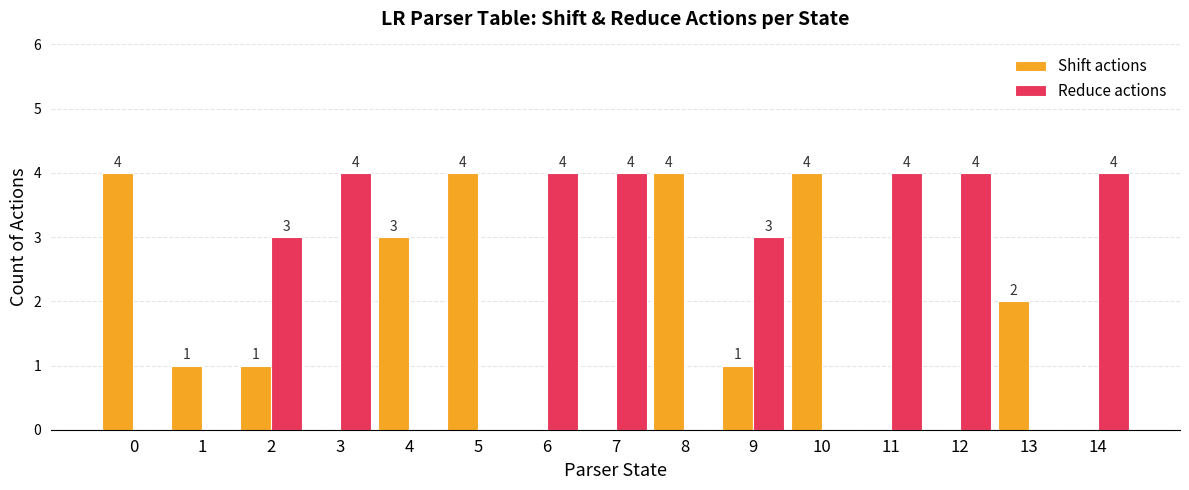

Reading left to right, extract all data points from this chart.

Shift actions: 0=4	1=1	2=1	3=0	4=3	5=4	6=0	7=0	8=4	9=1	10=4	11=0	12=0	13=2	14=0
Reduce actions: 0=0	1=0	2=3	3=4	4=0	5=0	6=4	7=4	8=0	9=3	10=0	11=4	12=4	13=0	14=4